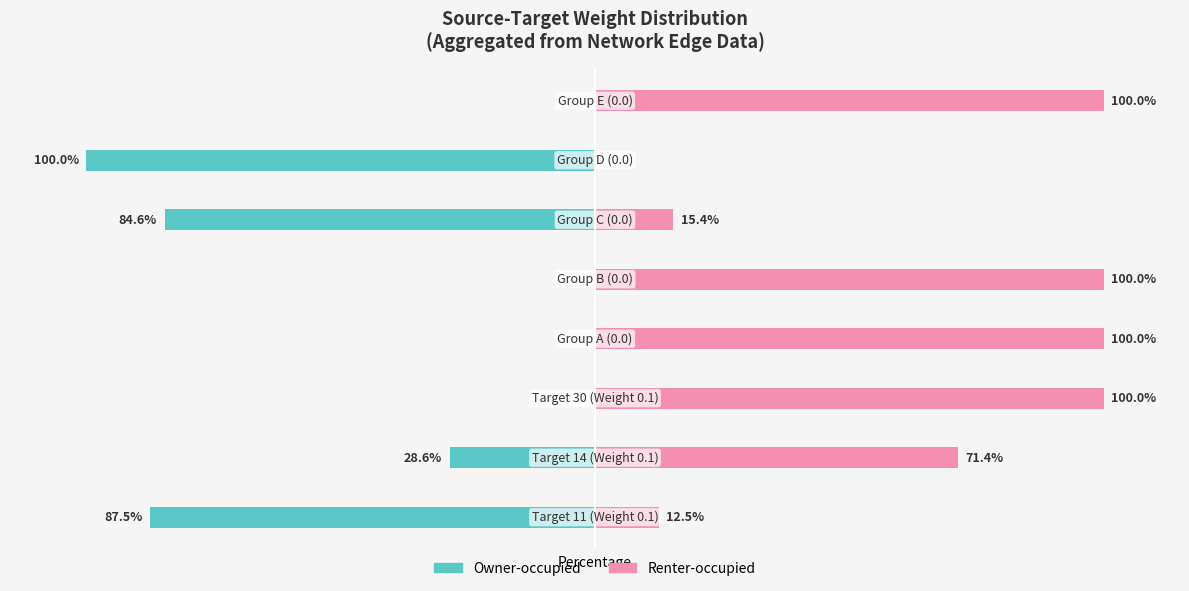

Are the bars grouped side by side (vs. stacked)?

Yes